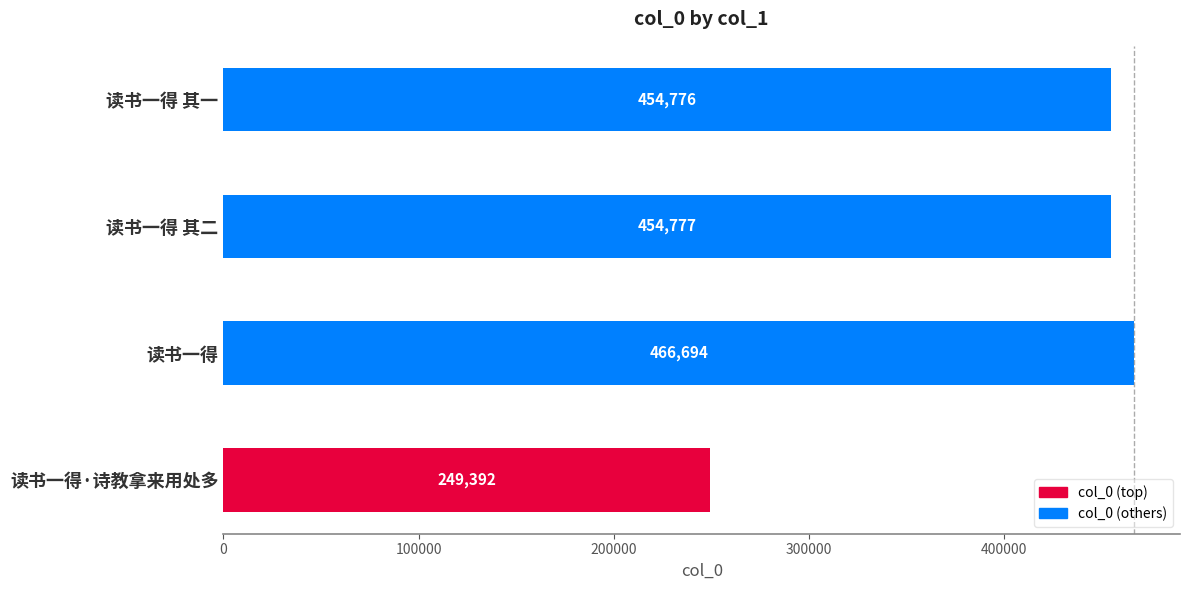

What is the greatest value displayed?

466694